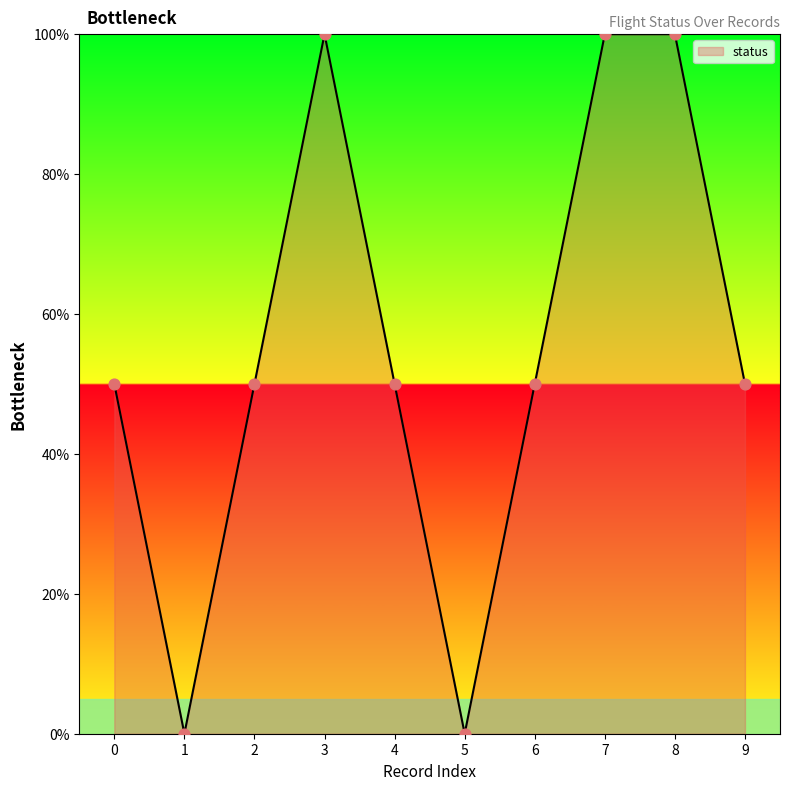

Approximately how many times larger is the value at 0 compared to 4?

1.0